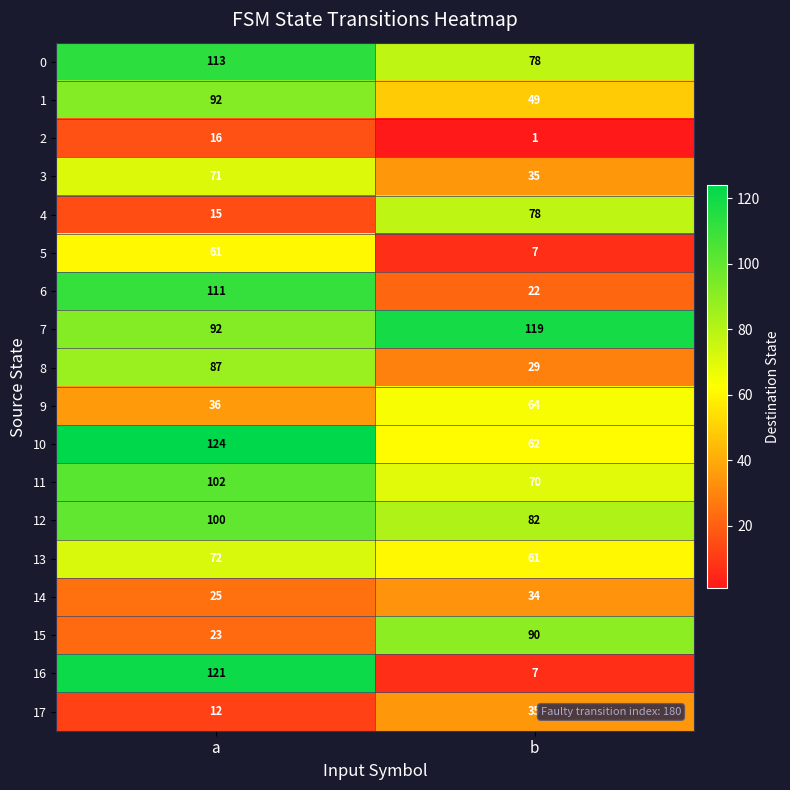

Rank the categories by 4 value from lowest to highest.

a, b